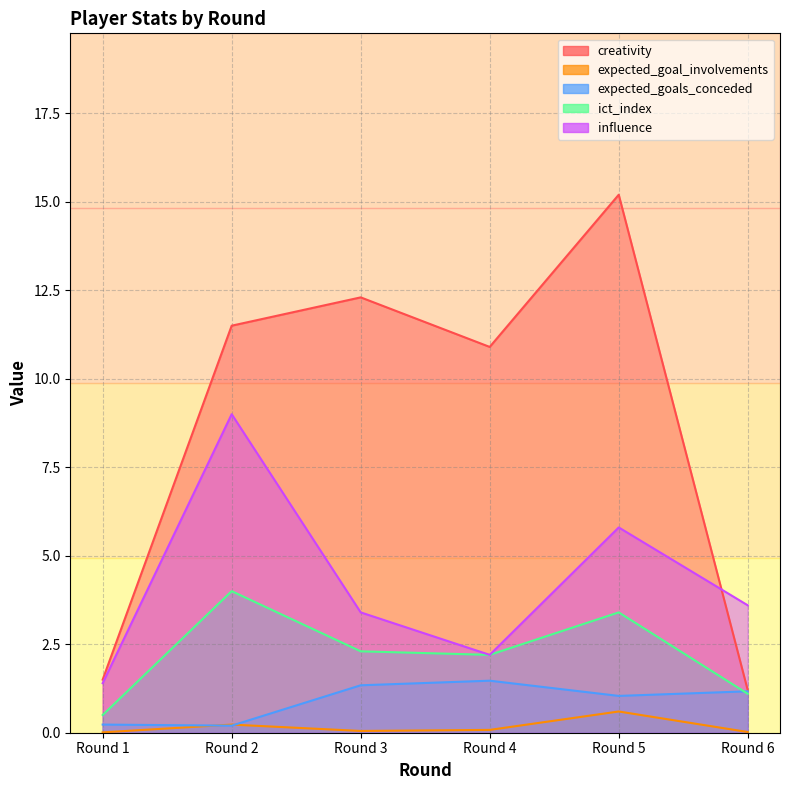

What is the total value across all series at Round 4?

16.9